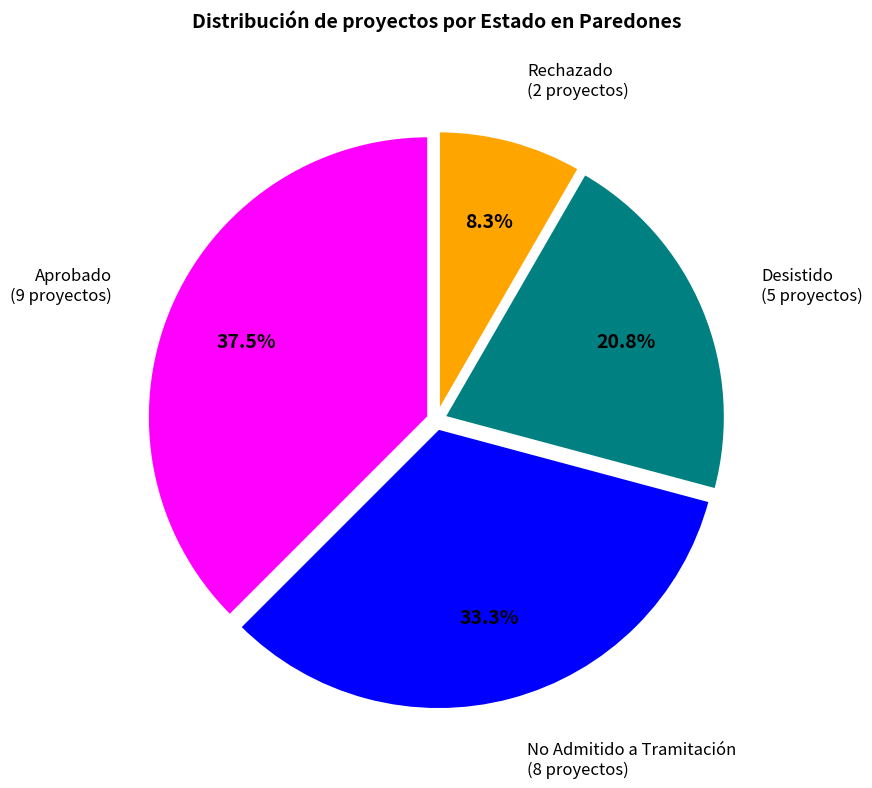

Is there a majority slice in this chart?

No